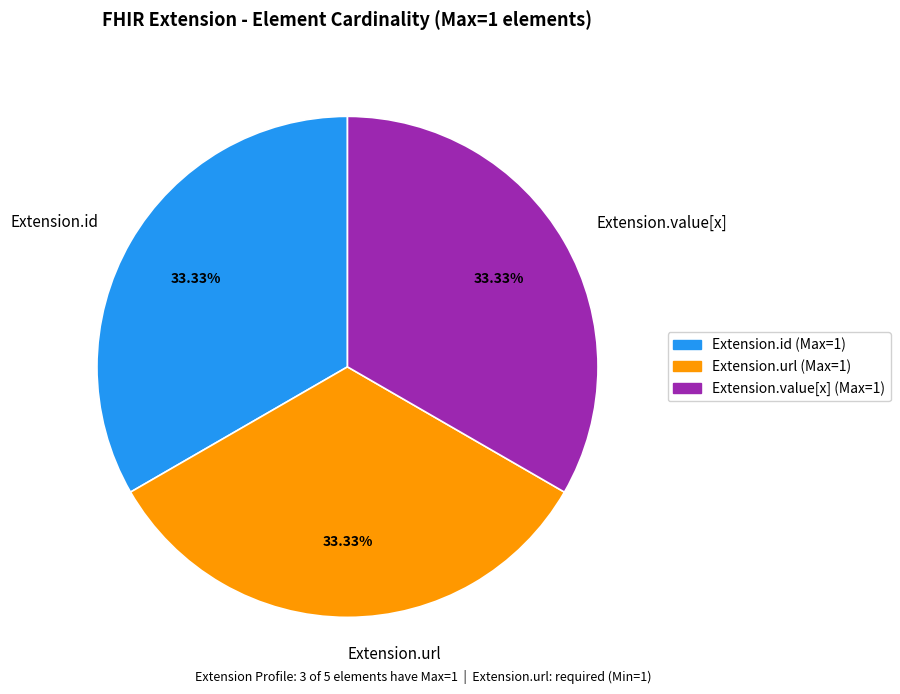

Combined, do Extension.url and Extension.value[x] account for over 50%?

Yes